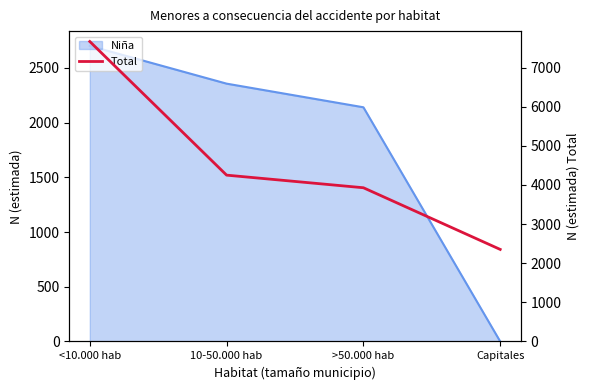

The chart shows a value of 3541 at <10.000 hab. True or false?

False